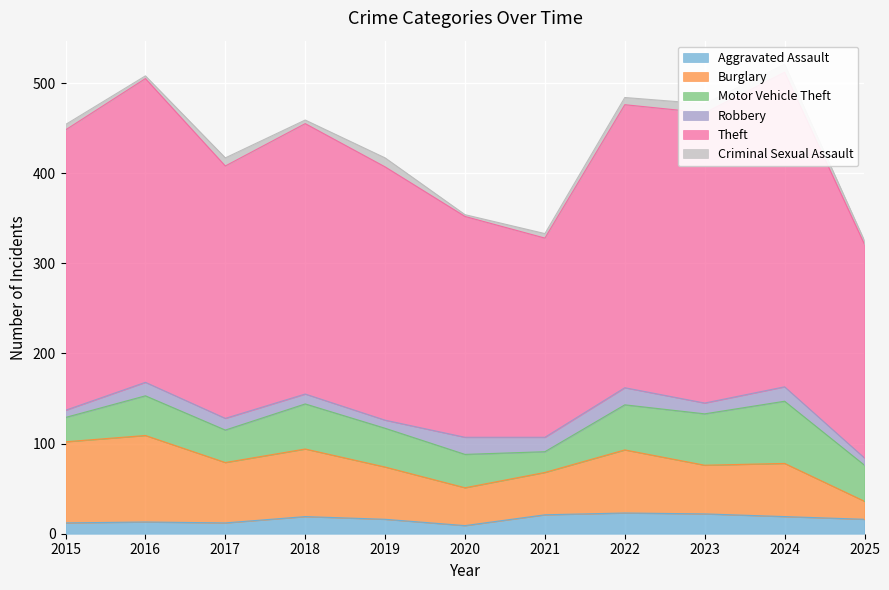

What is the value of the Theft point at the 8th from the left?

314